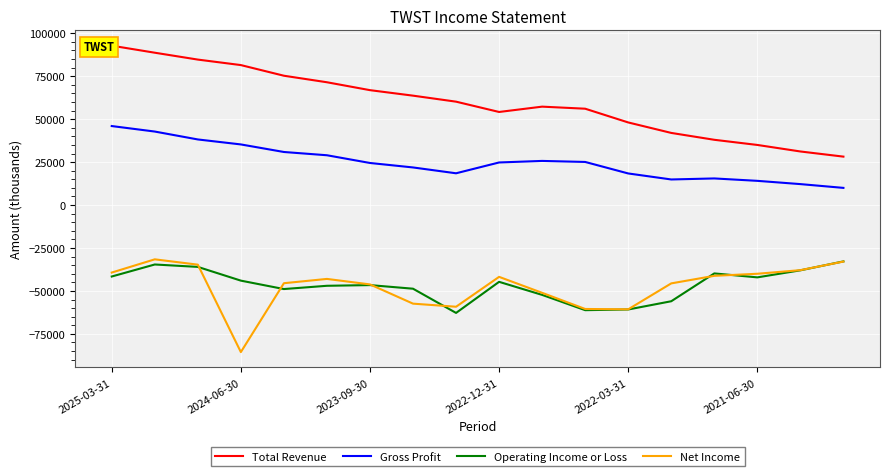

How many lines are shown in the chart?

4